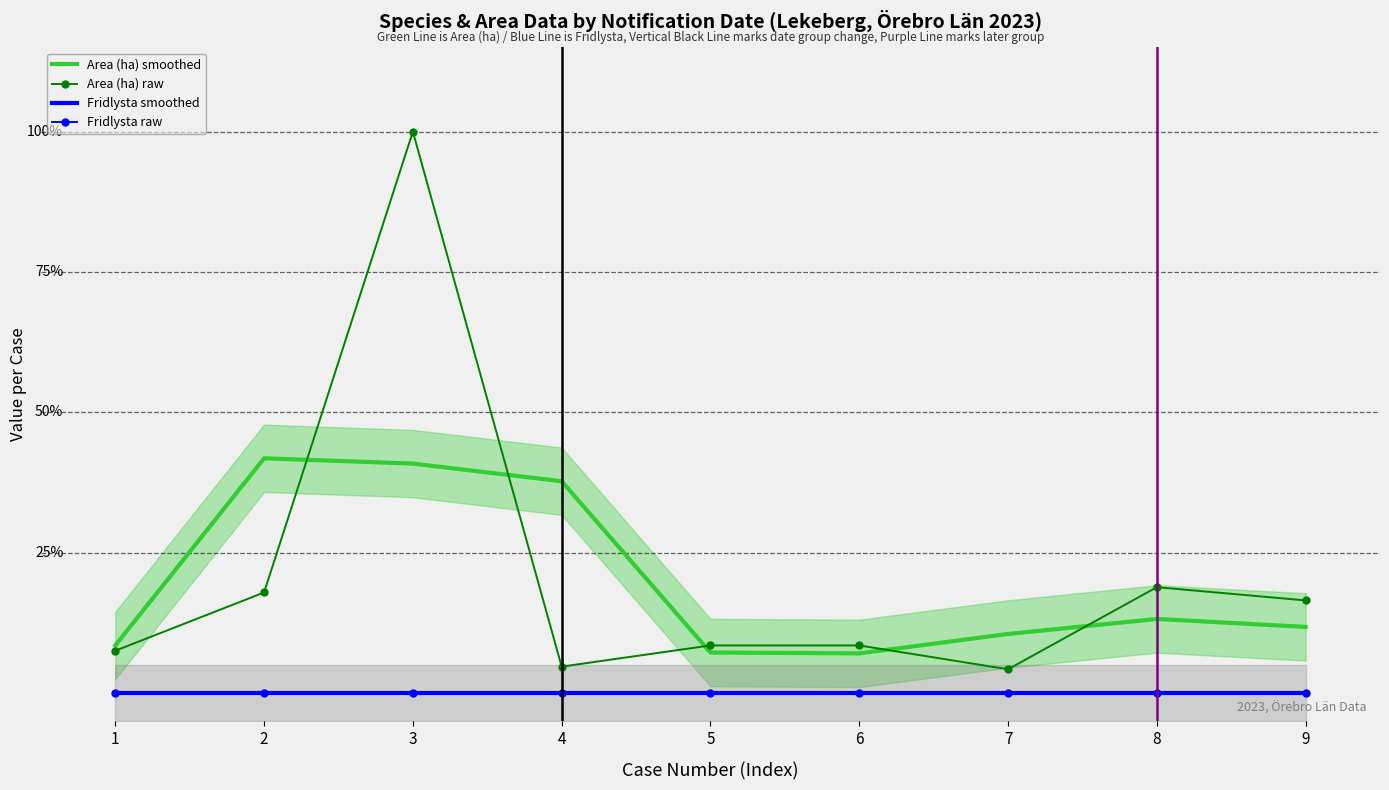

How many lines are shown in the chart?

4